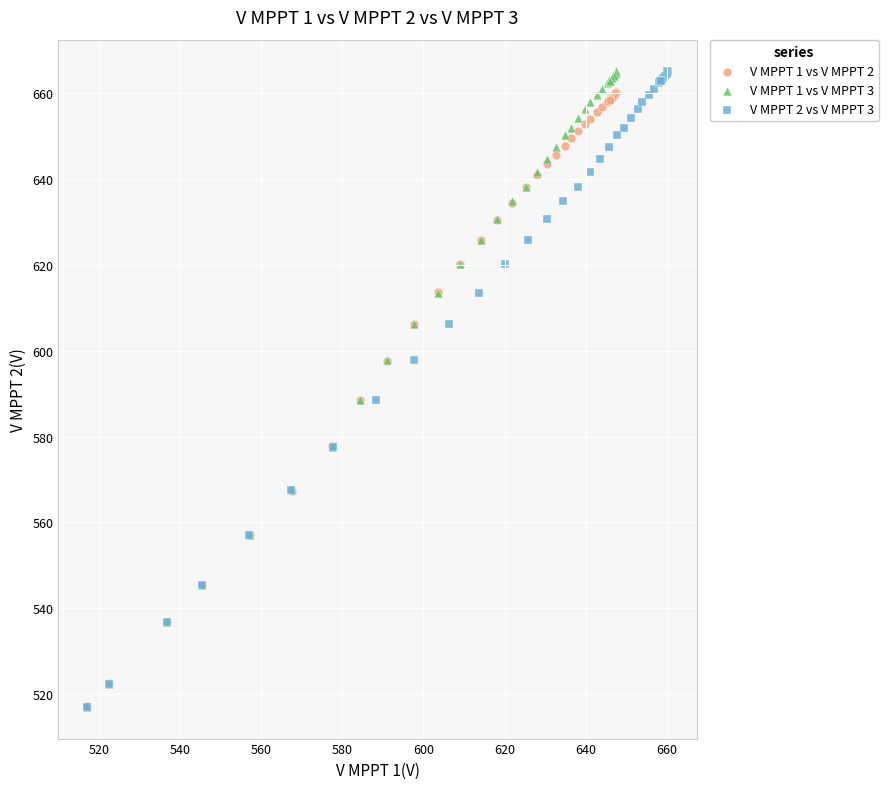

What are all the series names shown in the legend?

V MPPT 1 vs V MPPT 2, V MPPT 1 vs V MPPT 3, V MPPT 2 vs V MPPT 3